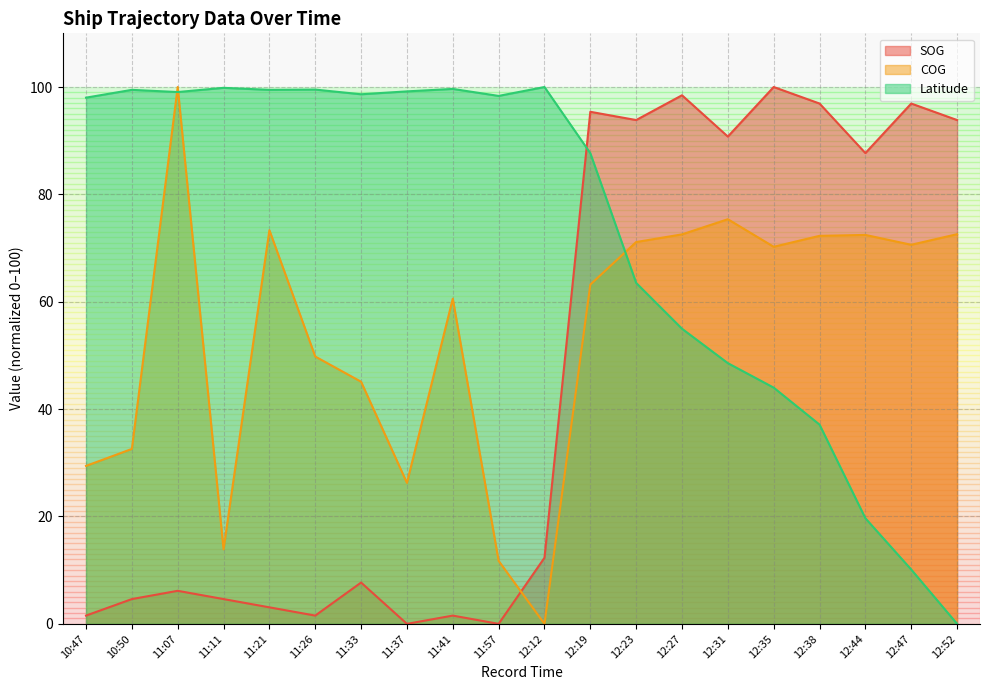

Reading left to right, what are all the values shown in this chart?

SOG (line): 10:47=1.5	10:50=4.6	11:07=6.2	11:11=4.6	11:21=3.1	11:26=1.5	11:33=7.7	11:37=0.0	11:41=1.5	11:57=0.0	12:12=12.3	12:19=95.4	12:23=93.8	12:27=98.5	12:31=90.8	12:35=100.0	12:38=96.9	12:44=87.7	12:47=96.9	12:52=93.8
COG (line): 10:47=29.4	10:50=32.6	11:07=100.0	11:11=13.9	11:21=73.3	11:26=49.8	11:33=45.1	11:37=26.3	11:41=60.6	11:57=11.7	12:12=0.0	12:19=63.2	12:23=71.1	12:27=72.6	12:31=75.4	12:35=70.2	12:38=72.3	12:44=72.4	12:47=70.6	12:52=72.6
Latitude (line): 10:47=98.0	10:50=99.5	11:07=99.1	11:11=99.8	11:21=99.5	11:26=99.5	11:33=98.6	11:37=99.2	11:41=99.6	11:57=98.3	12:12=100.0	12:19=87.7	12:23=63.5	12:27=55.0	12:31=48.6	12:35=44.0	12:38=37.1	12:44=19.7	12:47=10.1	12:52=0.0